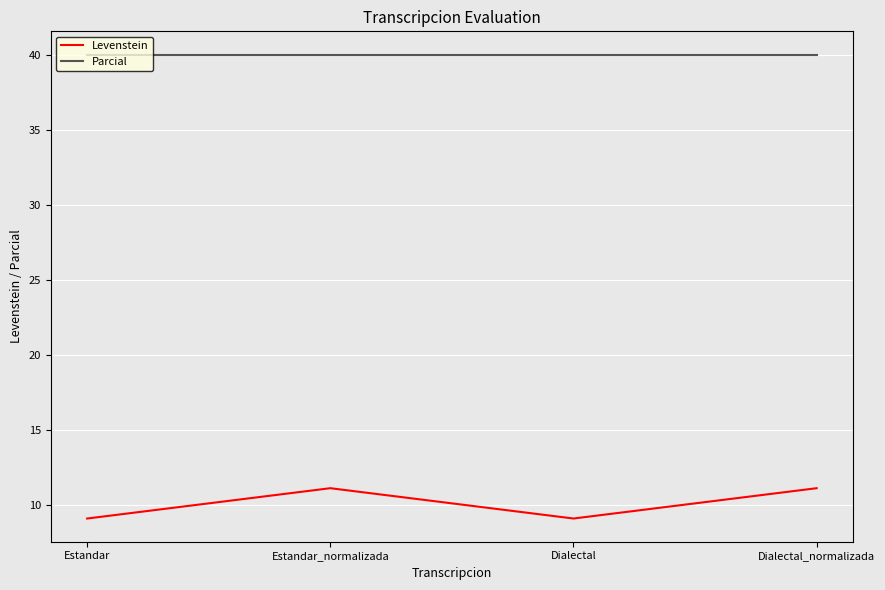

Read the Parcial value at Dialectal_normalizada.

40.0